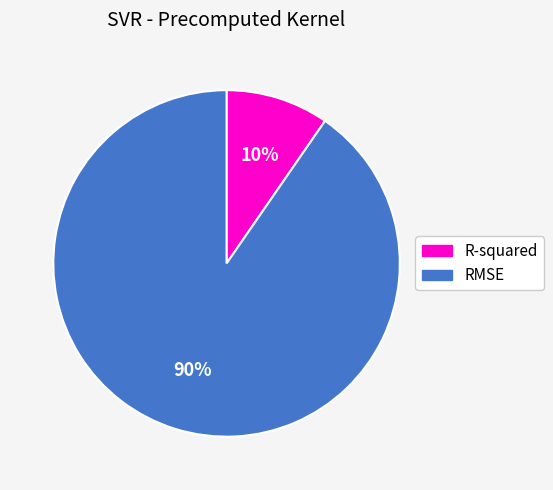

Count the number of slices in the pie.

2